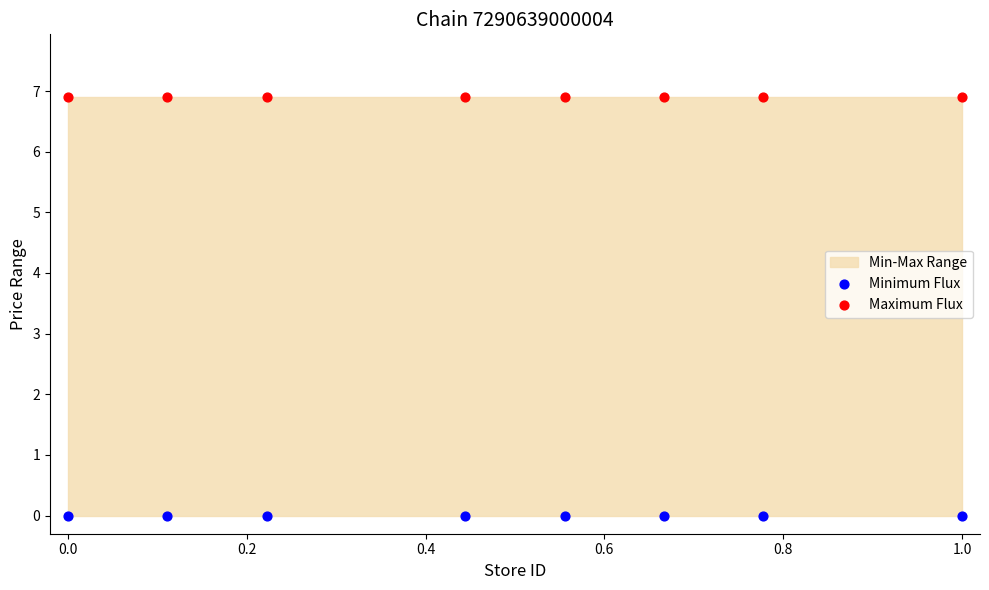

Which series contains the lowest Y value?

Minimum Flux